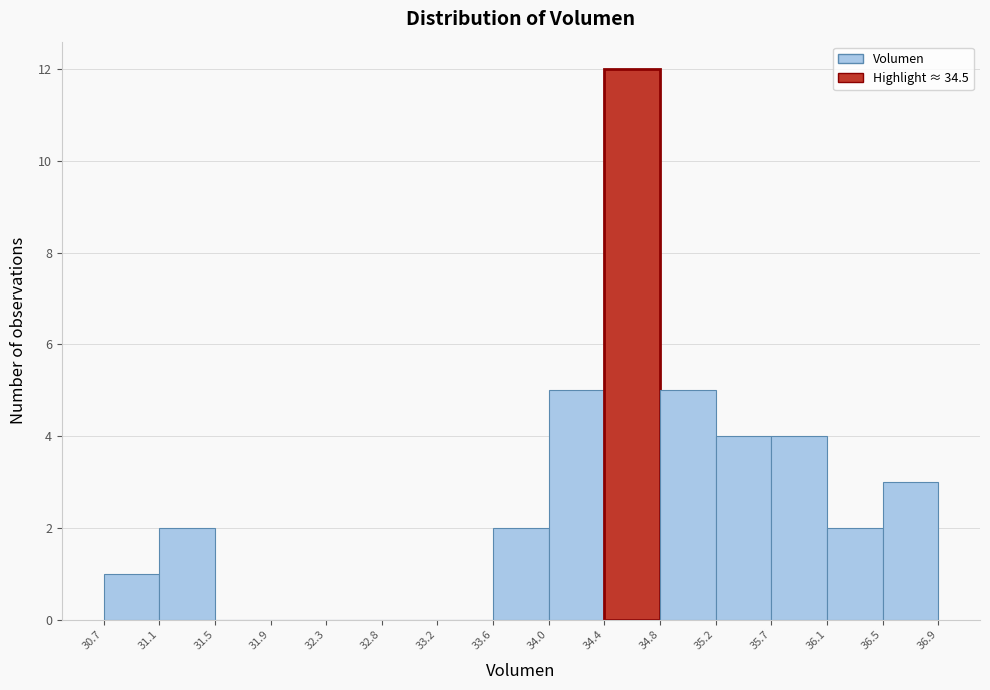

Reading left to right, transcribe this chart: for each bar, give the range it covers on the x-axis and its height. The values are not printed on the chart, so give them approximately, as read against the axis.

30.7 to 31.1: 1
31.1 to 31.5: 2
31.5 to 31.9: 0
31.9 to 32.3: 0
32.3 to 32.8: 0
32.8 to 33.2: 0
33.2 to 33.6: 0
33.6 to 34.0: 2
34.0 to 34.4: 5
34.4 to 34.8: 12
34.8 to 35.2: 5
35.2 to 35.7: 4
35.7 to 36.1: 4
36.1 to 36.5: 2
36.5 to 36.9: 3